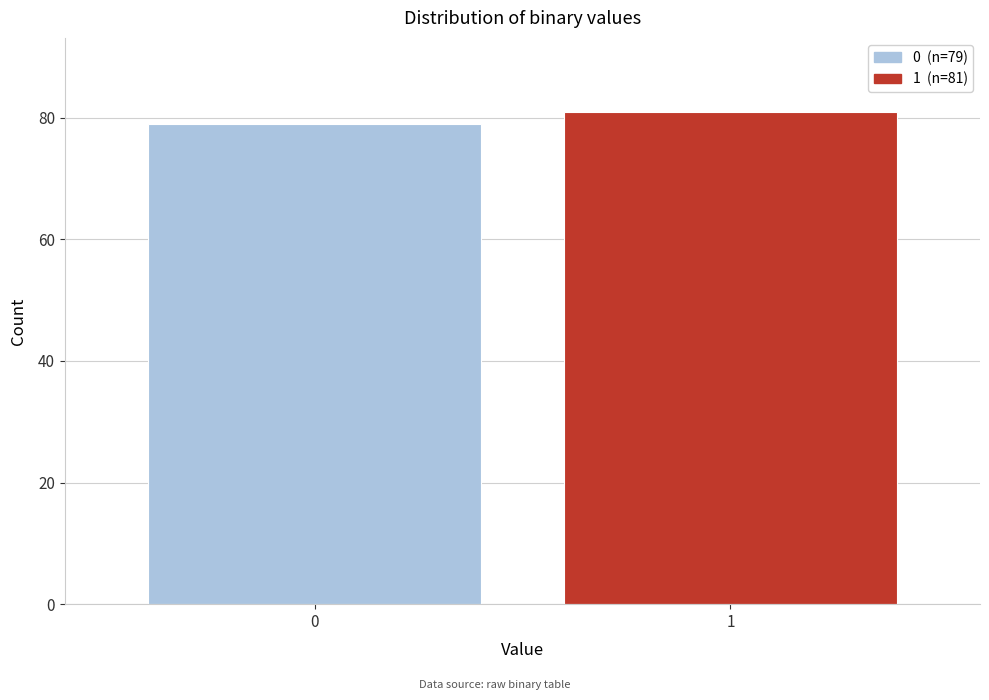

Reading right to left, list all the values displayed in this chart.

1=81	0=79